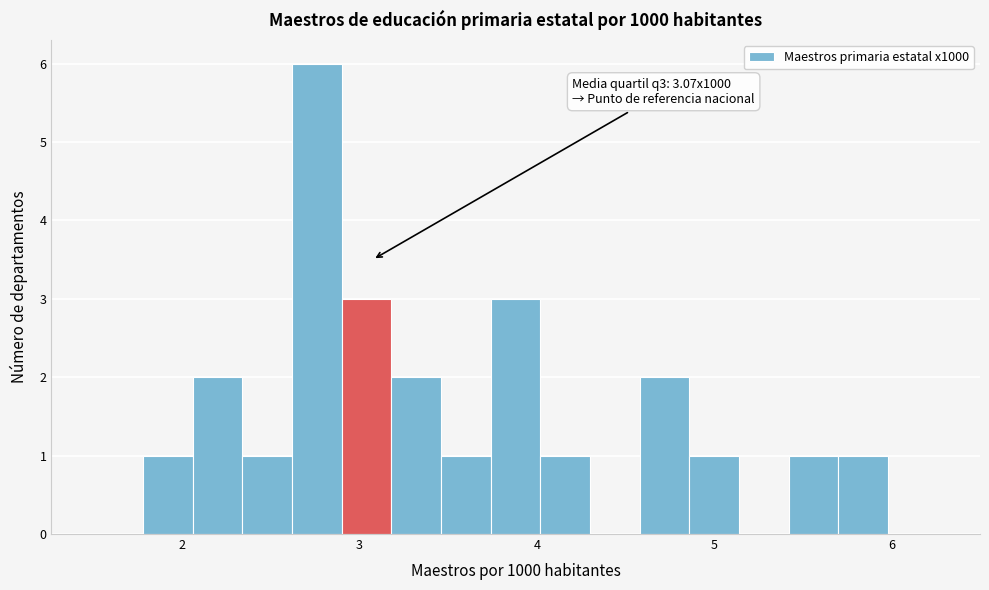

Read against the x-axis, roughly where is the centre of the tallest bar?

2.8